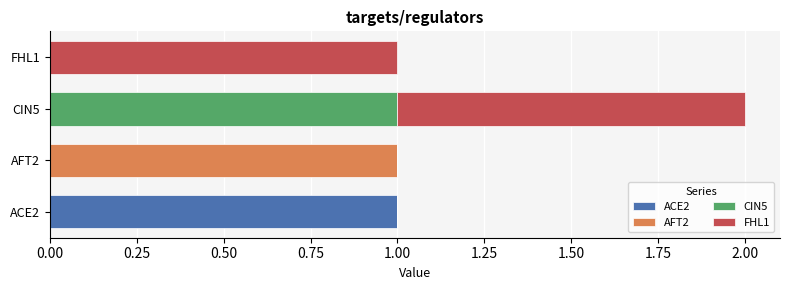

At which category is the sum across all series the highest?

CIN5